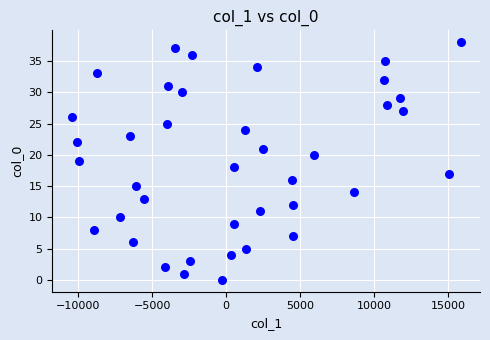

What is the range of Y values (max minus min)?

38